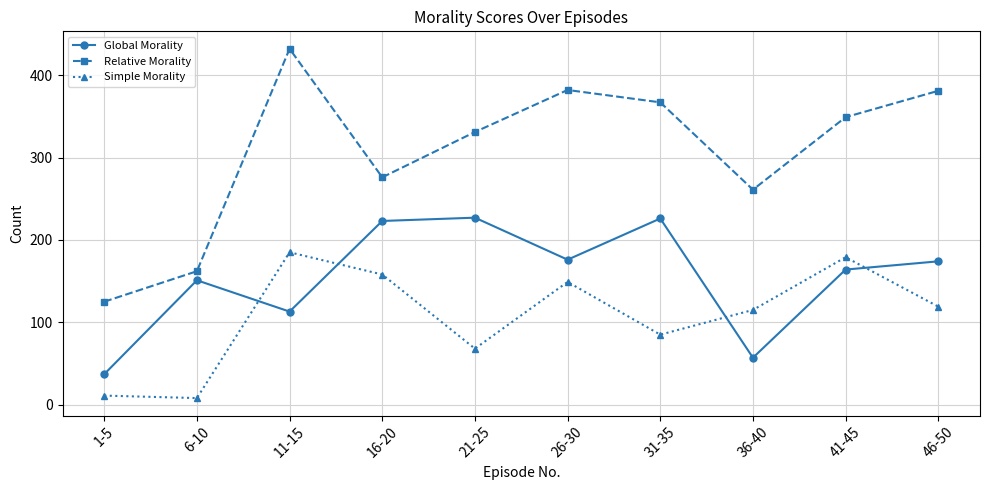

What is the label of the 3rd point from the left?

11-15